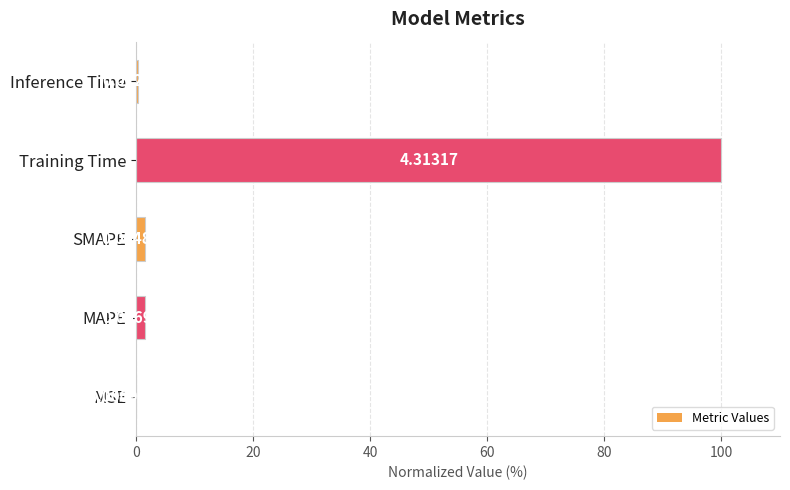

At which label is the value closest to 50?

MAPE